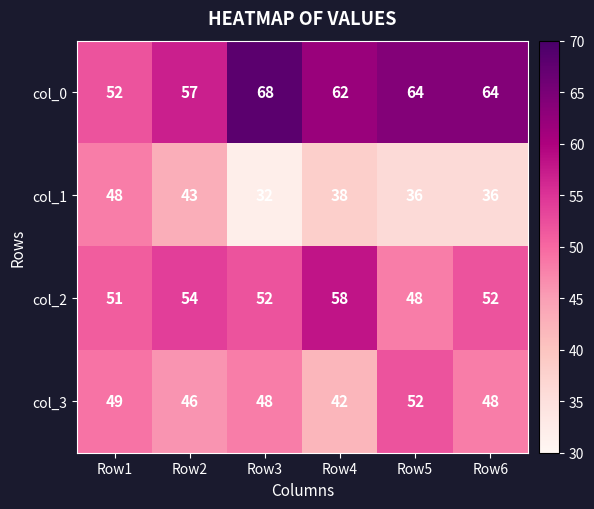

What is the sum of all col_0 values?

367